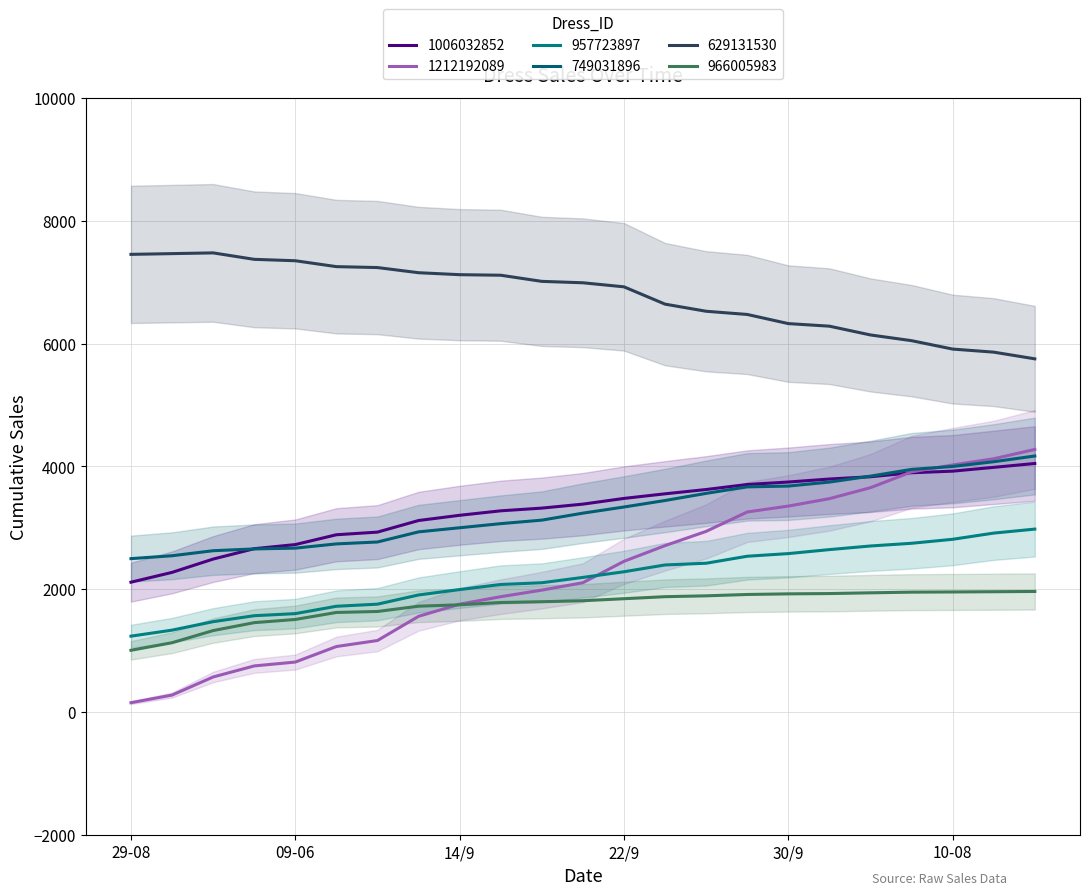

True or false: 629131530 has a value of 6992 at 20/9.

True